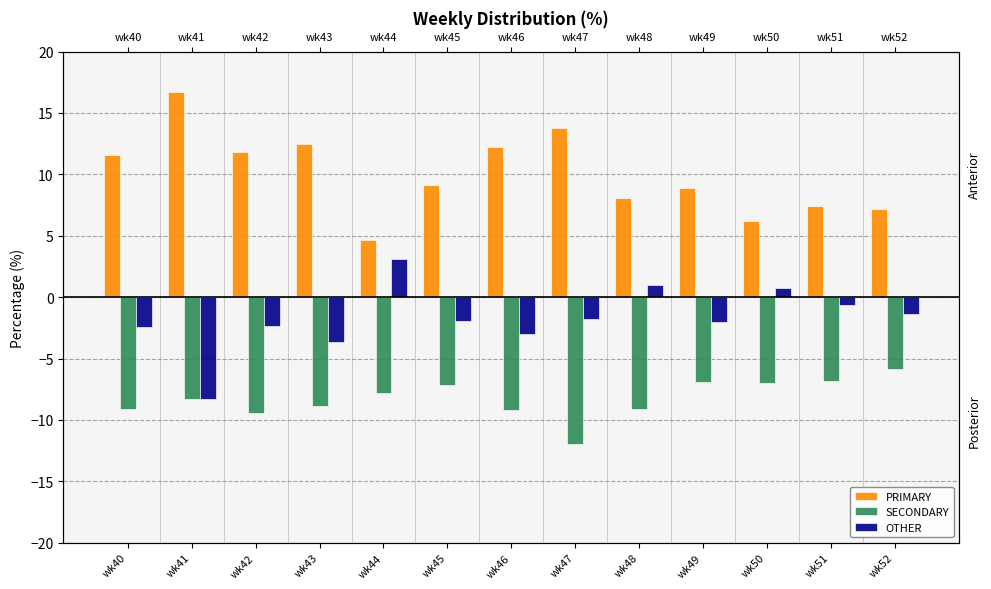

Rank the series by their average value, from highest to lowest.

PRIMARY, OTHER, SECONDARY